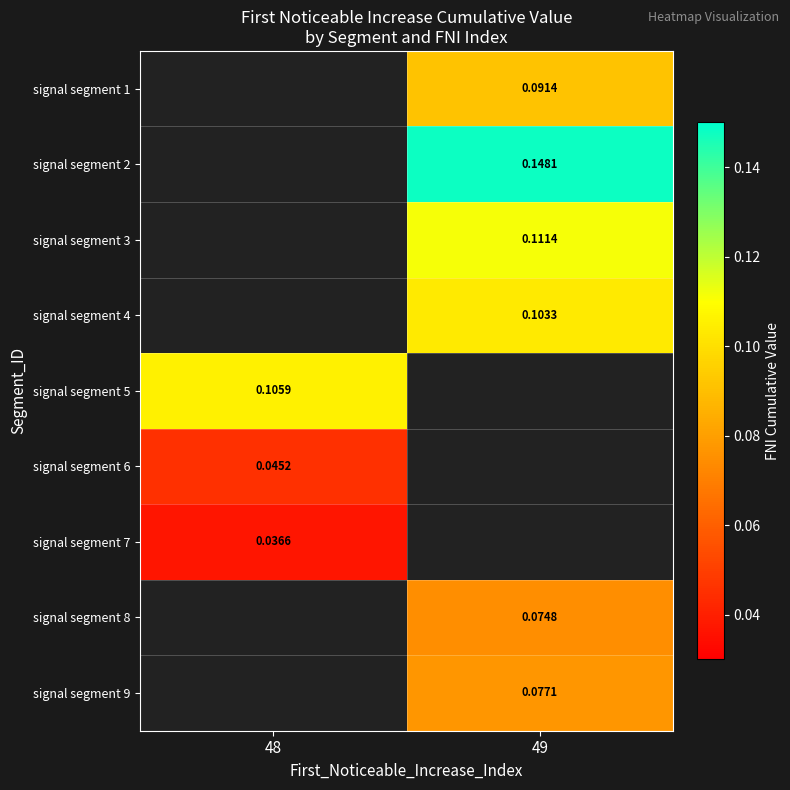

Which label corresponds to the smallest value in the chart?

48